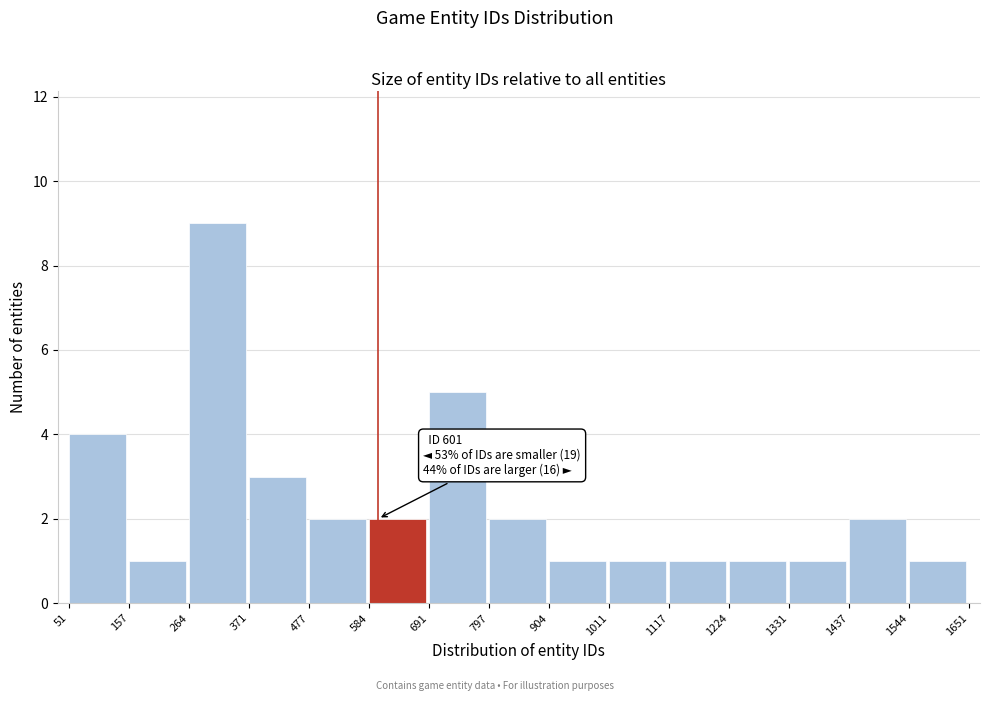

Over which range of the x-axis is the bar tallest?

264 to 371